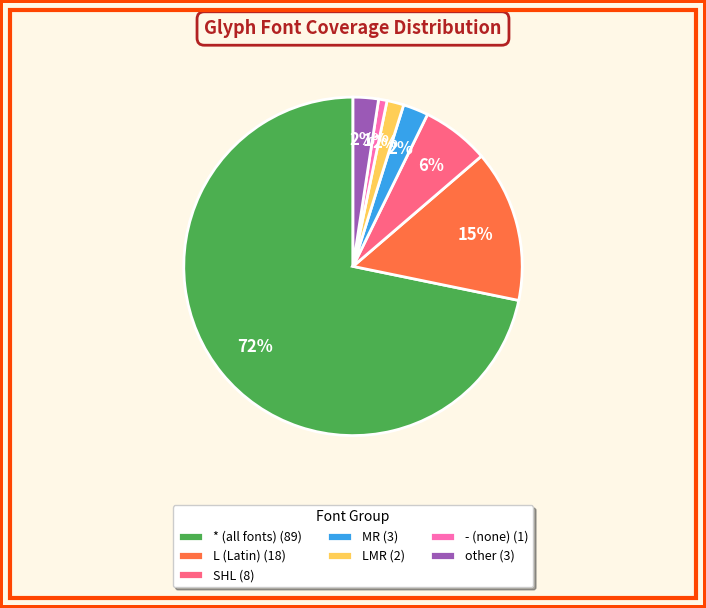

Is there a majority slice in this chart?

Yes